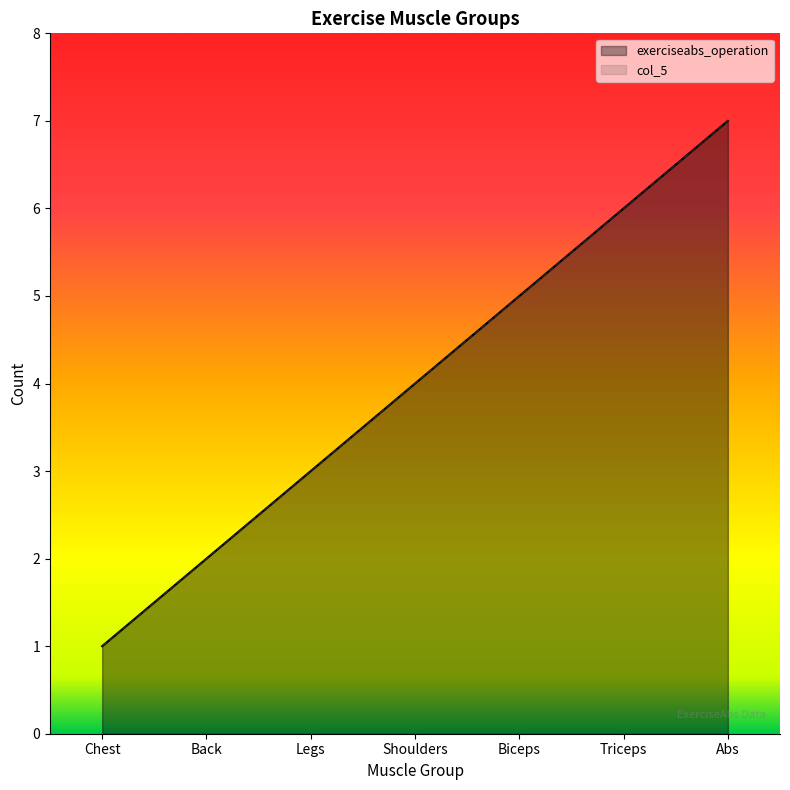

Reading left to right, extract all data points from this chart.

exerciseabs_operation: 1	2	3	4	5	6	7
col_5: 1	2	3	4	5	6	7